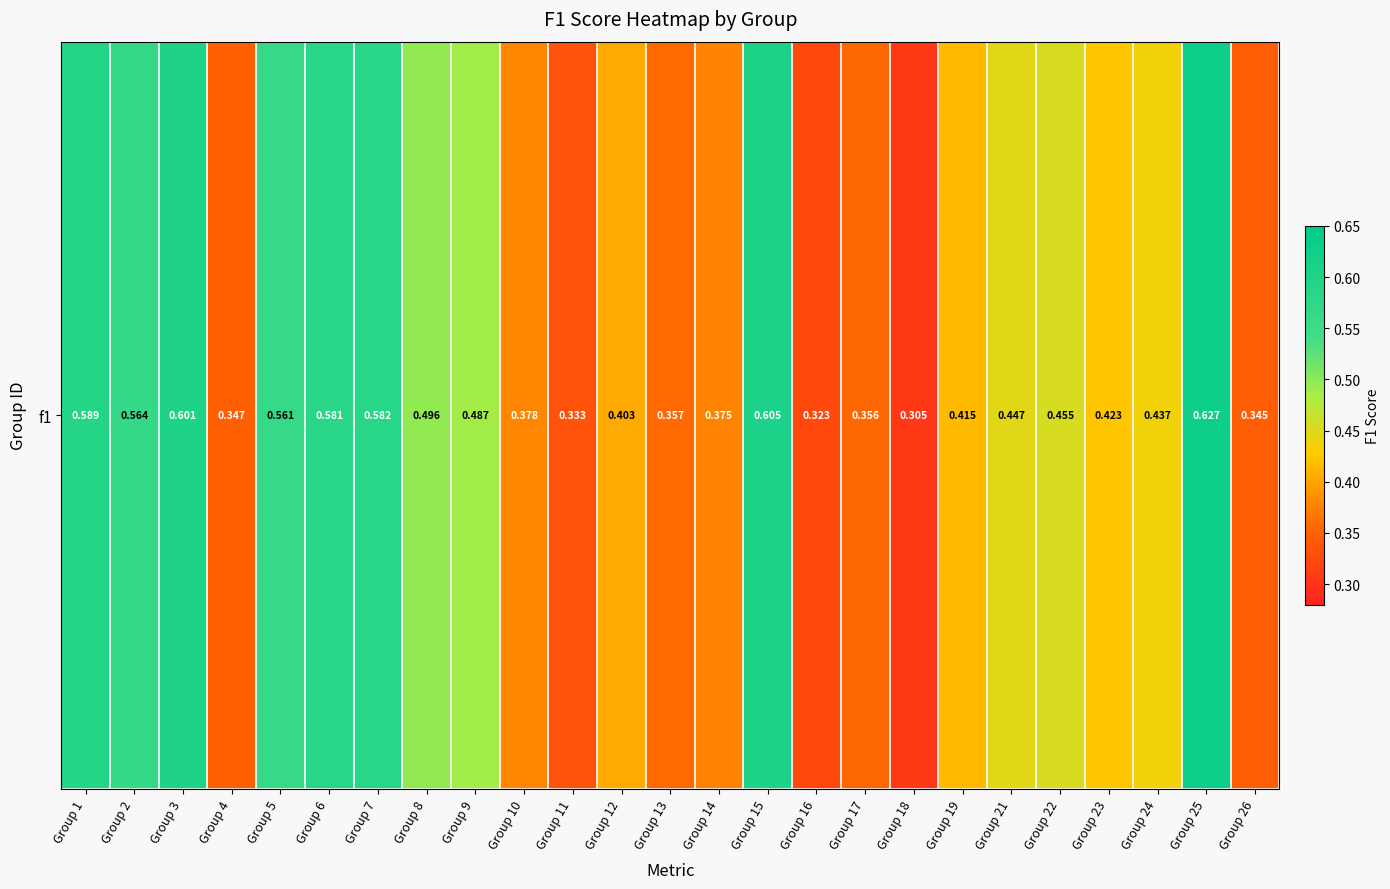

What is the minimum value shown in the chart?

0.3